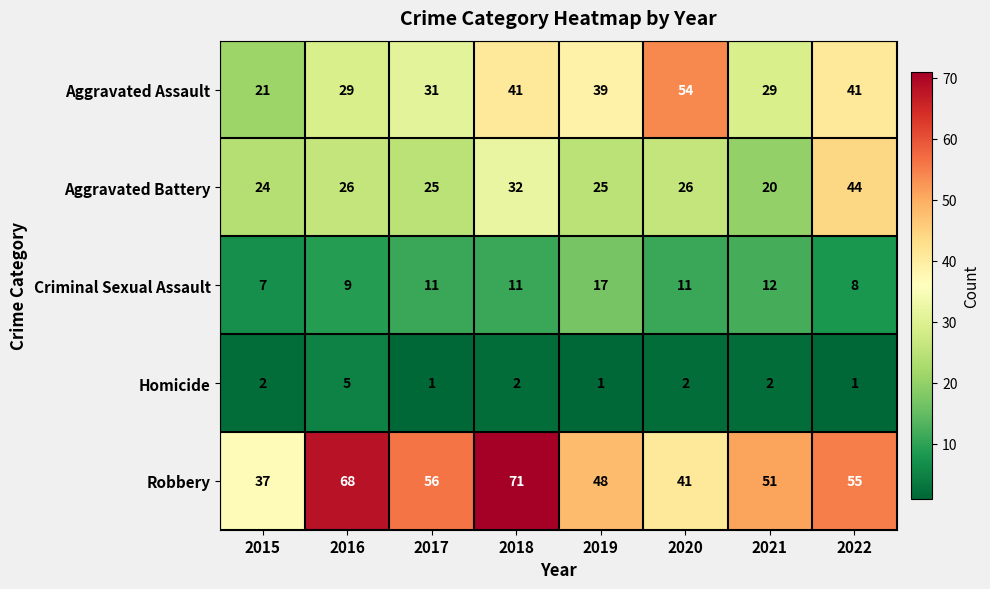

Which series has the largest total across all categories?

Robbery